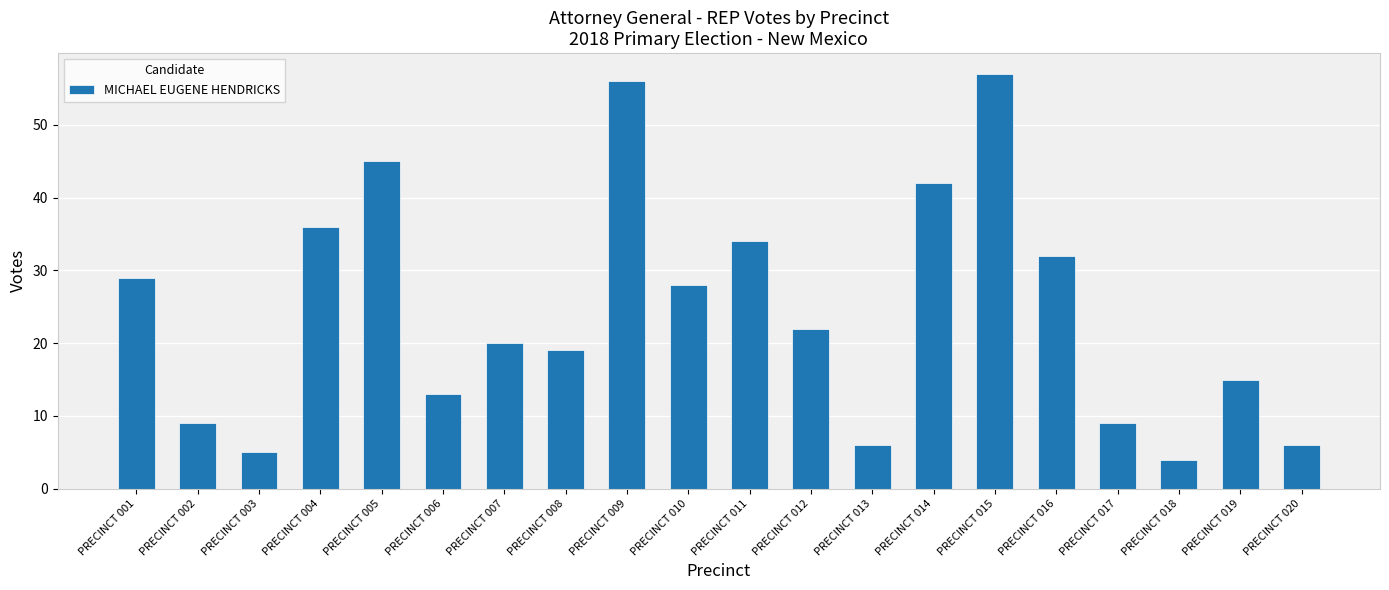

How many categories are shown in the chart?

20